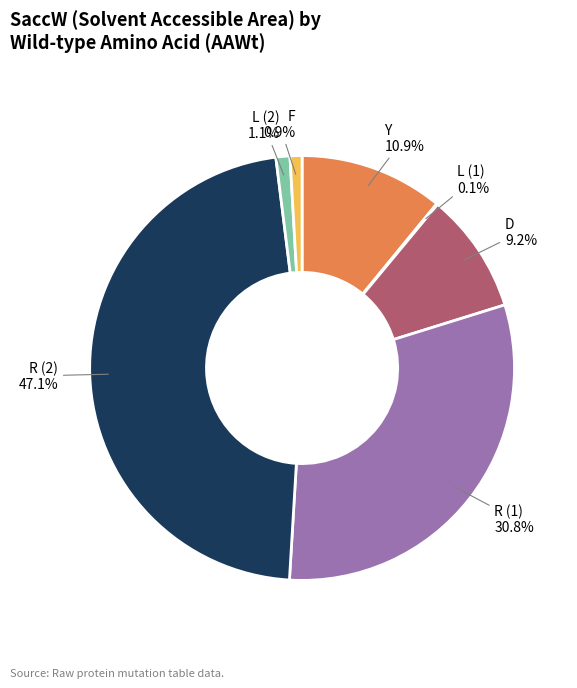

What is the largest slice in the pie chart?

R (2)